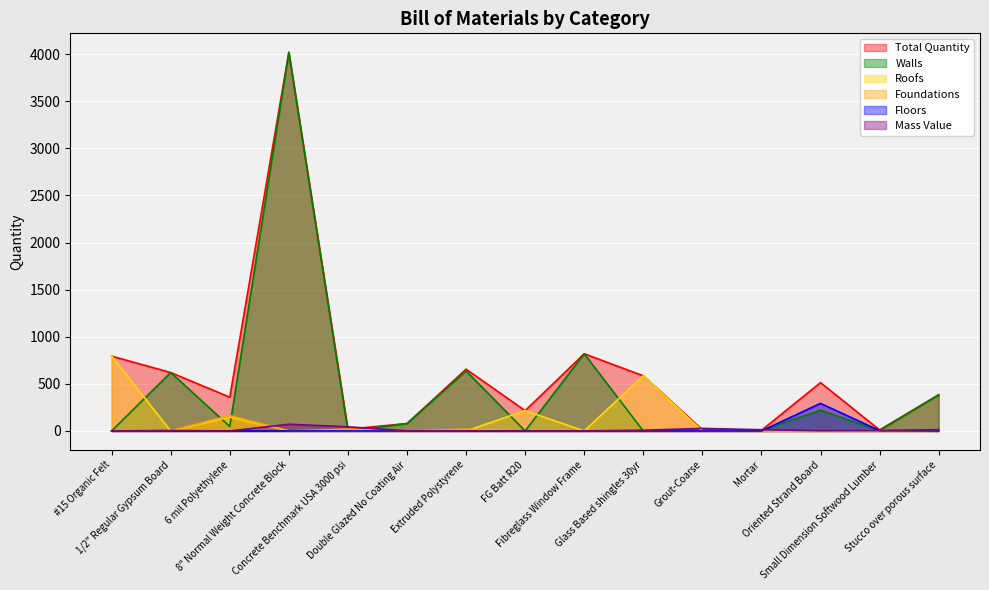

Reading left to right, what are all the values shown in this chart?

Total Quantity: #15 Organic Felt=794.3	1/2" Regular Gypsum Board=620.2	6 mil Polyethylene=358.7	8" Normal Weight Concrete Block=4019.8	Concrete Benchmark USA 3000 psi=19.3	Double Glazed No Coating Air=78.5	Extruded Polystyrene=655.8	FG Batt R20=215.6	Fibreglass Window Frame=819.3	Glass Based shingles 30yr=585.3	Grout-Coarse=12.7	Mortar=6.8	Oriented Strand Board=513.3	Small Dimension Softwood Lumber=10.9	Stucco over porous surface=383.8
Walls: #15 Organic Felt=0.0	1/2" Regular Gypsum Board=620.2	6 mil Polyethylene=47.3	8" Normal Weight Concrete Block=4019.8	Concrete Benchmark USA 3000 psi=0.0	Double Glazed No Coating Air=78.5	Extruded Polystyrene=637.0	FG Batt R20=0.0	Fibreglass Window Frame=819.3	Glass Based shingles 30yr=0.0	Grout-Coarse=12.7	Mortar=6.8	Oriented Strand Board=220.7	Small Dimension Softwood Lumber=4.3	Stucco over porous surface=383.8
Roofs: #15 Organic Felt=794.3	1/2" Regular Gypsum Board=0.0	6 mil Polyethylene=147.8	8" Normal Weight Concrete Block=0.0	Concrete Benchmark USA 3000 psi=0.0	Double Glazed No Coating Air=0.0	Extruded Polystyrene=0.0	FG Batt R20=215.6	Fibreglass Window Frame=0.0	Glass Based shingles 30yr=585.3	Grout-Coarse=0.0	Mortar=0.0	Oriented Strand Board=0.0	Small Dimension Softwood Lumber=3.0	Stucco over porous surface=0.0
Foundations: #15 Organic Felt=0.0	1/2" Regular Gypsum Board=0.0	6 mil Polyethylene=163.6	8" Normal Weight Concrete Block=0.0	Concrete Benchmark USA 3000 psi=19.3	Double Glazed No Coating Air=0.0	Extruded Polystyrene=18.7	FG Batt R20=0.0	Fibreglass Window Frame=0.0	Glass Based shingles 30yr=0.0	Grout-Coarse=0.0	Mortar=0.0	Oriented Strand Board=0.0	Small Dimension Softwood Lumber=0.0	Stucco over porous surface=0.0
Floors: #15 Organic Felt=0.0	1/2" Regular Gypsum Board=0.0	6 mil Polyethylene=0.0	8" Normal Weight Concrete Block=0.0	Concrete Benchmark USA 3000 psi=0.0	Double Glazed No Coating Air=0.0	Extruded Polystyrene=0.0	FG Batt R20=0.0	Fibreglass Window Frame=0.0	Glass Based shingles 30yr=0.0	Grout-Coarse=0.0	Mortar=0.0	Oriented Strand Board=292.6	Small Dimension Softwood Lumber=3.6	Stucco over porous surface=0.0
Mass Value: #15 Organic Felt=0.6	1/2" Regular Gypsum Board=5.0	6 mil Polyethylene=0.1	8" Normal Weight Concrete Block=71.3	Concrete Benchmark USA 3000 psi=44.3	Double Glazed No Coating Air=1.3	Extruded Polystyrene=0.8	FG Batt R20=0.1	Fibreglass Window Frame=0.8	Glass Based shingles 30yr=7.5	Grout-Coarse=27.2	Mortar=12.9	Oriented Strand Board=3.0	Small Dimension Softwood Lumber=4.6	Stucco over porous surface=13.8